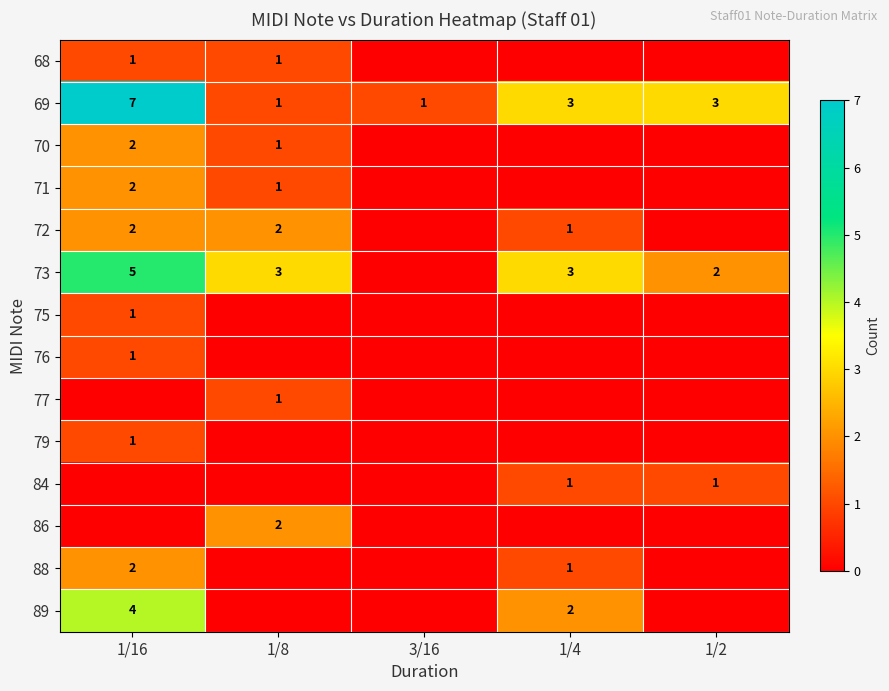

At how many categories does at least one series exceed 0?

5